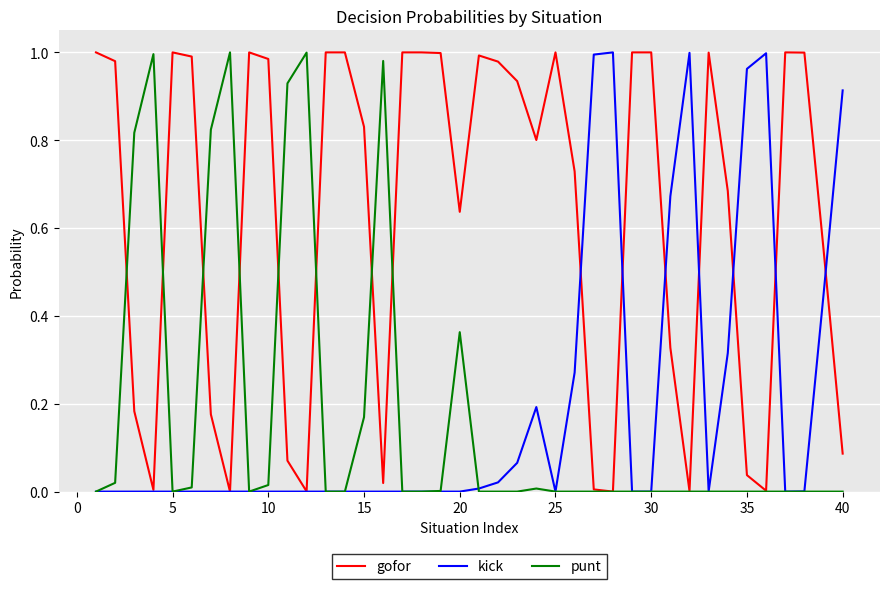

Which series has the largest total across all categories?

gofor